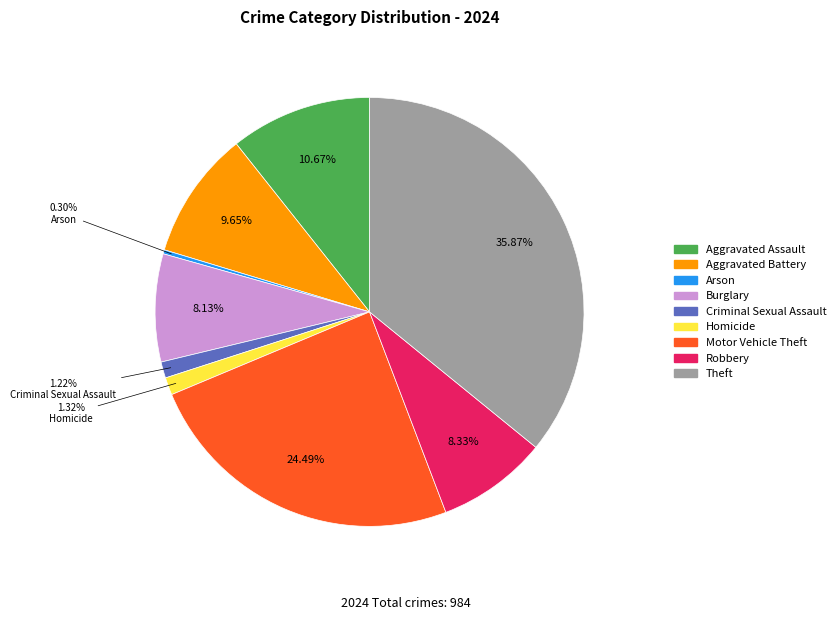

The Aggravated Battery slice represents 1% of the pie. True or false?

False